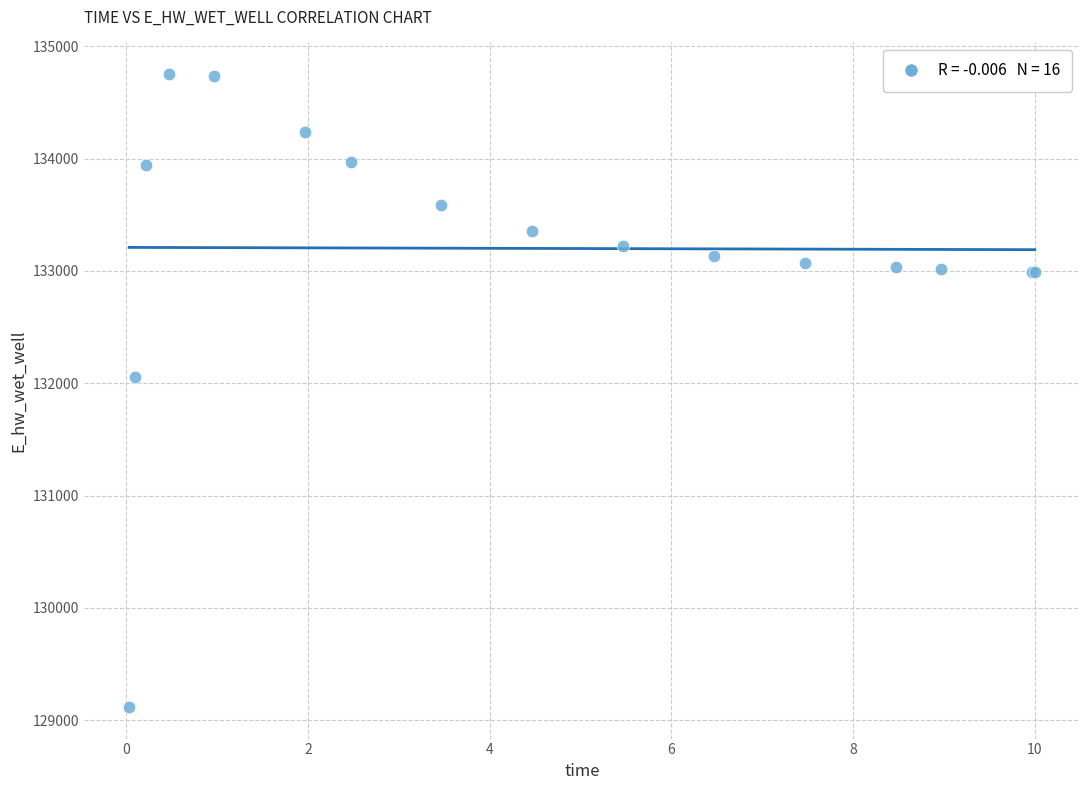

What Y value in the scatter plot is closest to 131935?

132058.0